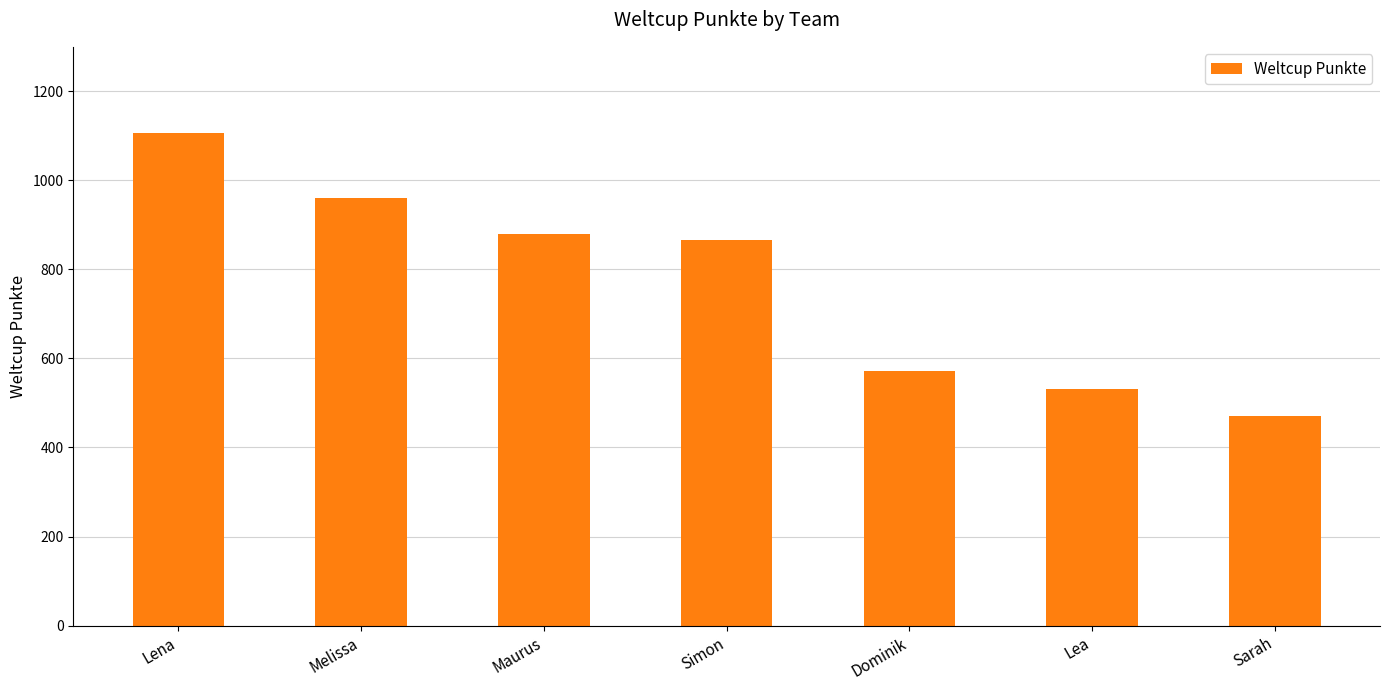

What is the difference between the second highest and second lowest values?

430